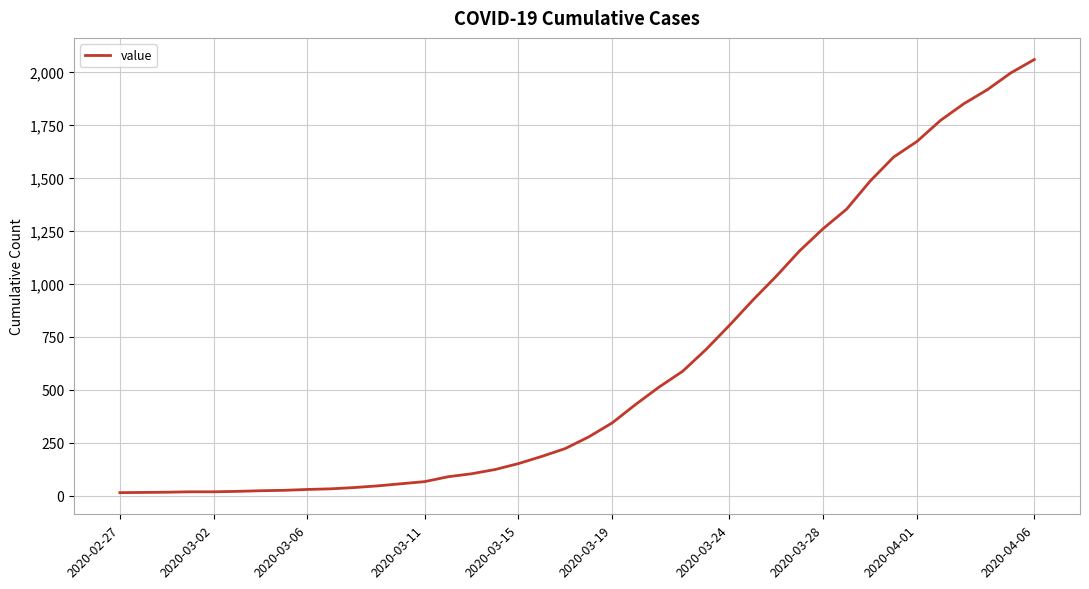

What is the greatest value displayed?

2057